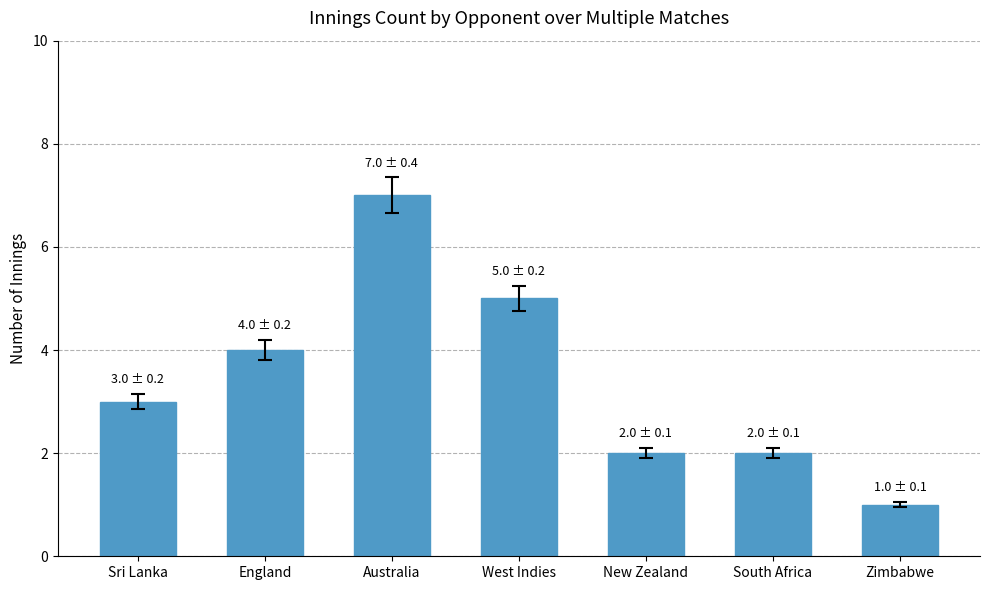

What is the label of the 6th bar from the left?

South Africa